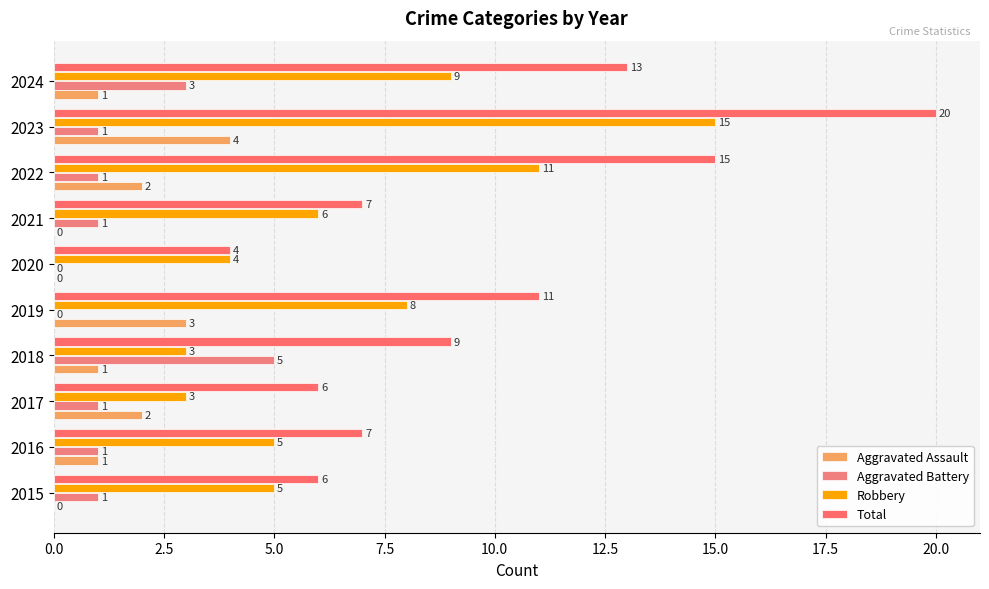

What is the average value of the Aggravated Assault series?

1